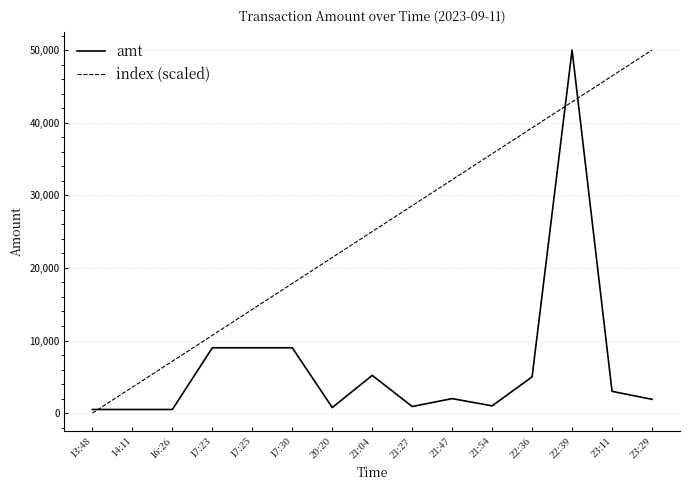

What is the average value of the amt series?

6551.4